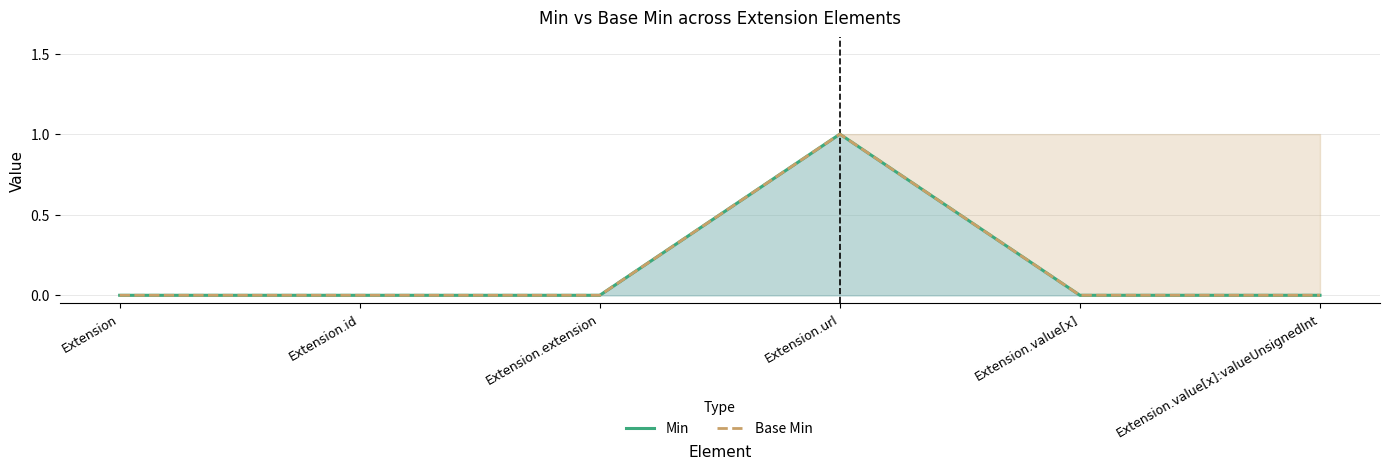

Reading left to right, transcribe all the data shown in this chart.

Min: 0	0	0	1	0	0
Base Min: 0	0	0	1	0	0